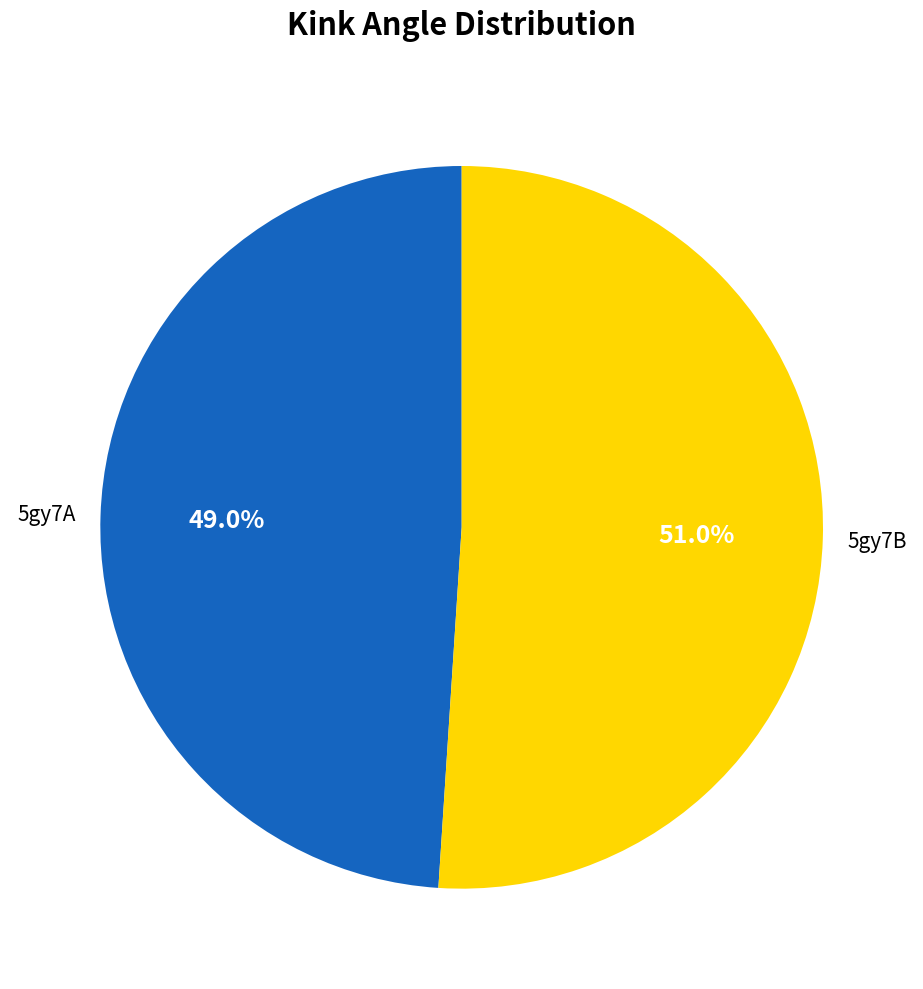

Does any single category account for the majority?

Yes